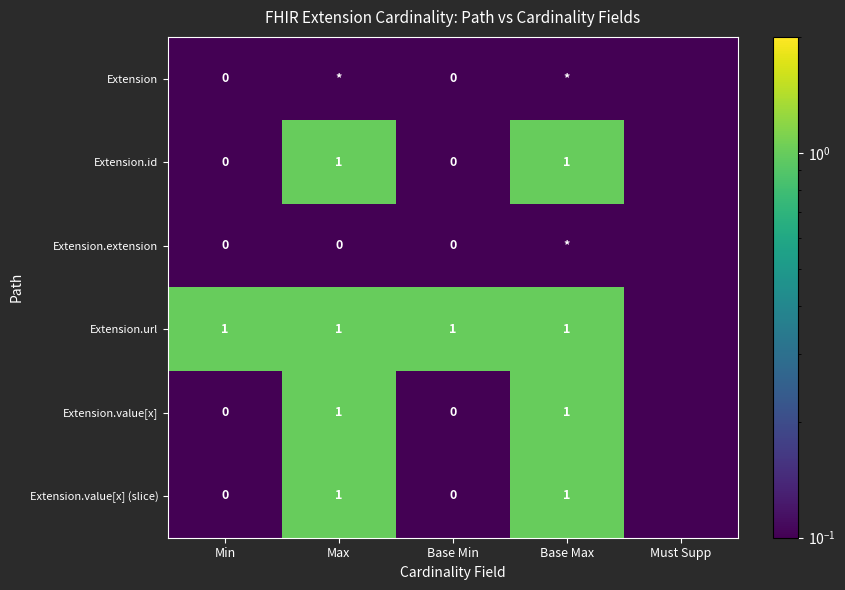

Is the value of Extension.extension at Min greater than the value of Extension.value[x] (slice) at Max?

No